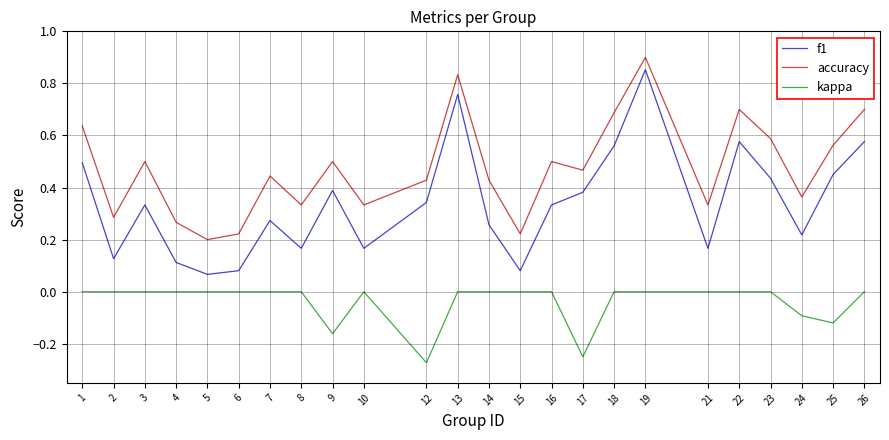

True or false: f1 and accuracy cross at least once.

False